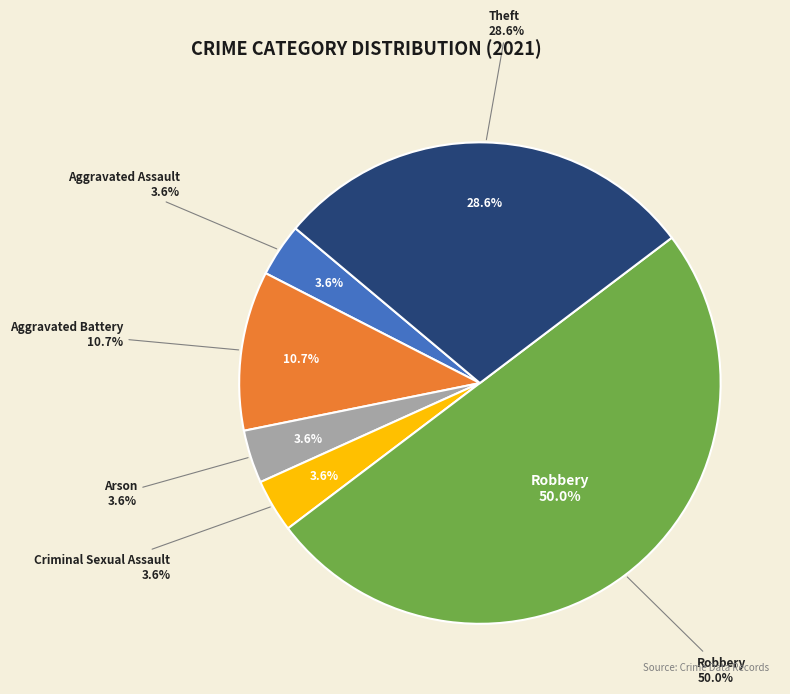

Does Aggravated Assault account for over 50% of the chart?

No